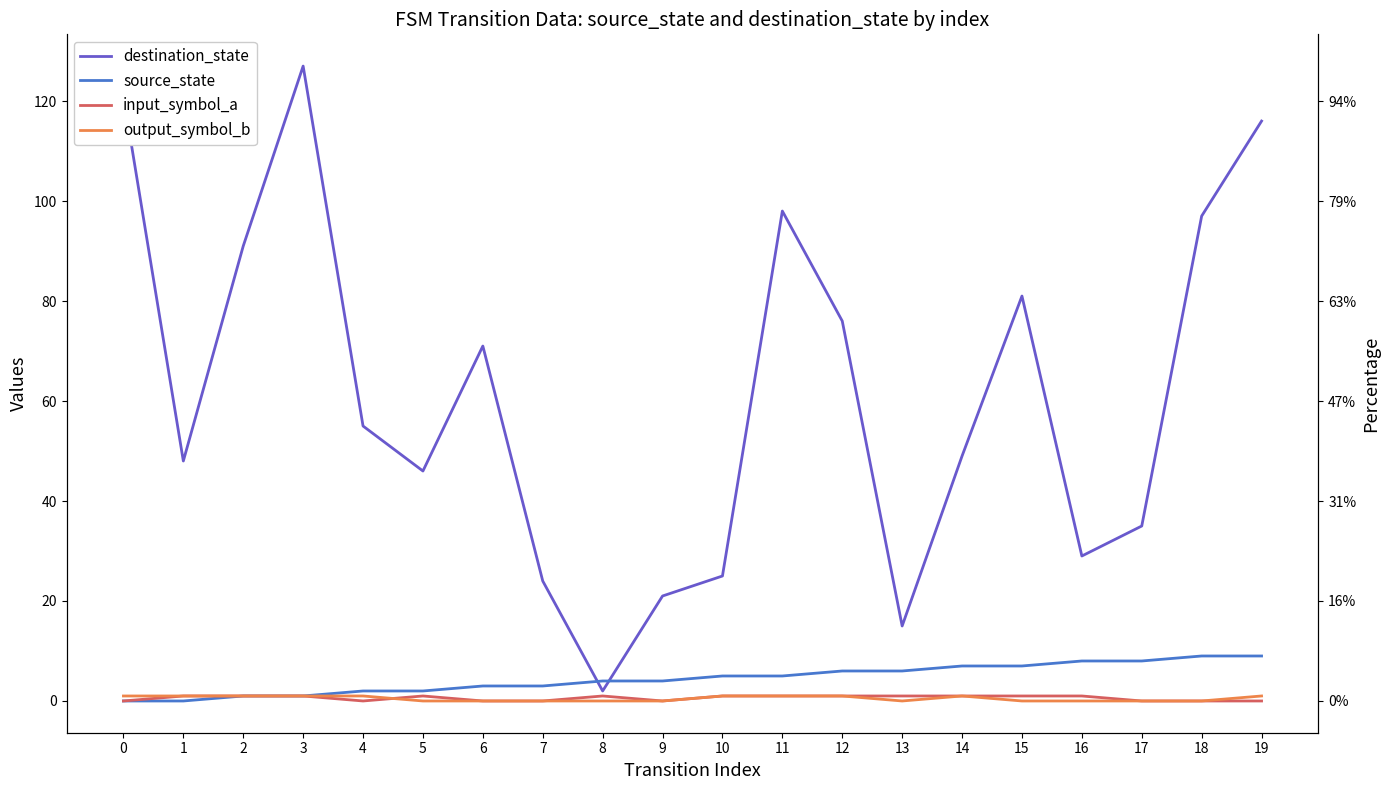

Reading right to left, list all the values displayed in this chart.

destination_state: 116	97	35	29	81	49	15	76	98	25	21	2	24	71	46	55	127	91	48	121
source_state: 9	9	8	8	7	7	6	6	5	5	4	4	3	3	2	2	1	1	0	0
input_symbol_a: 0	0	0	1	1	1	1	1	1	1	0	1	0	0	1	0	1	1	1	0
output_symbol_b: 1	0	0	0	0	1	0	1	1	1	0	0	0	0	0	1	1	1	1	1